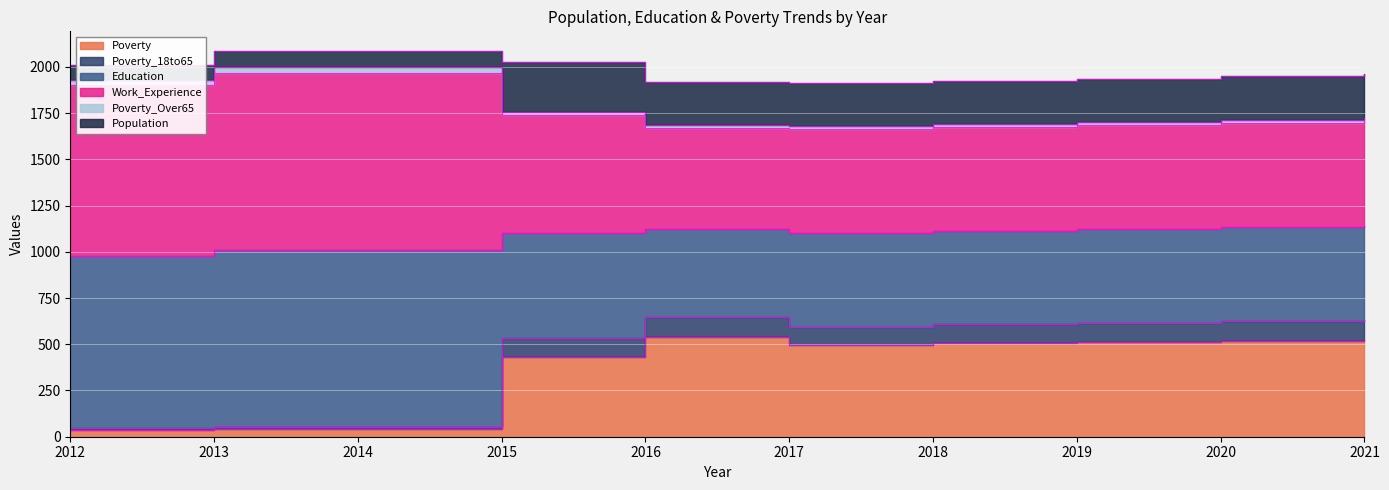

Between 2015 and 2016, which series saw the biggest shift?

Poverty_18to65